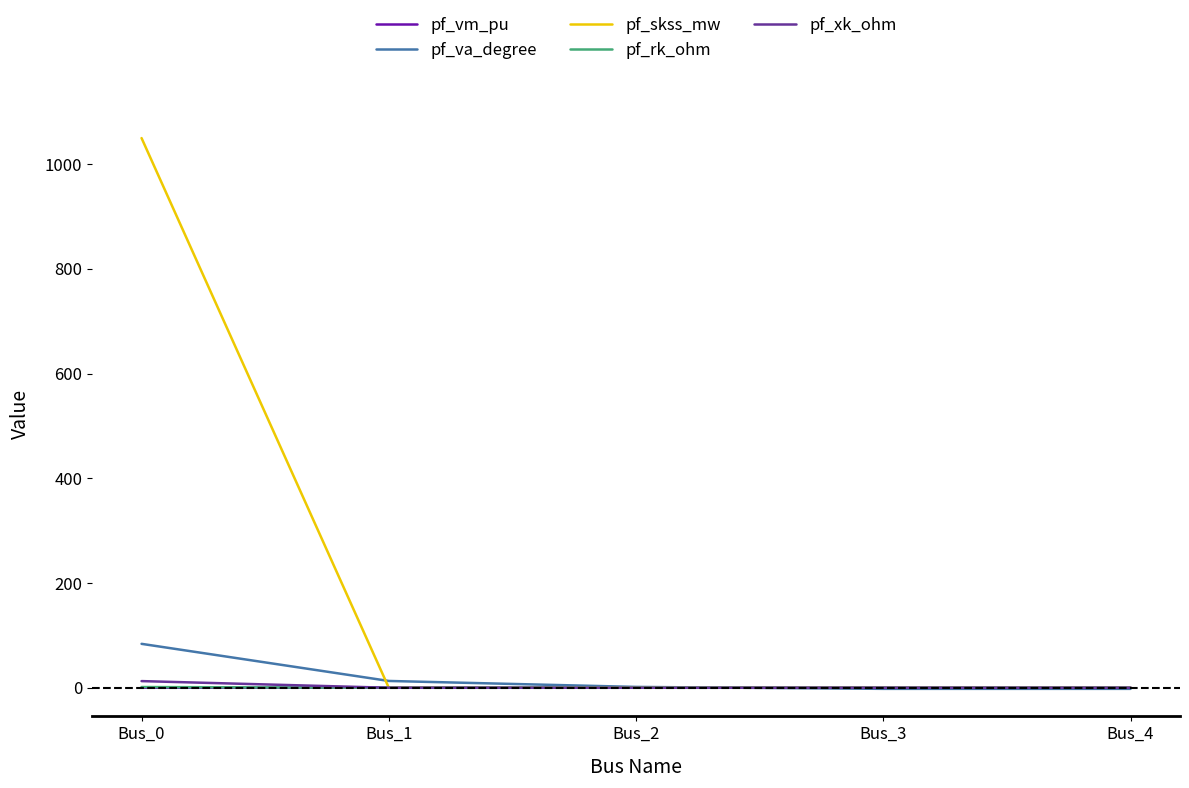

What is the greatest value displayed?

1049.5